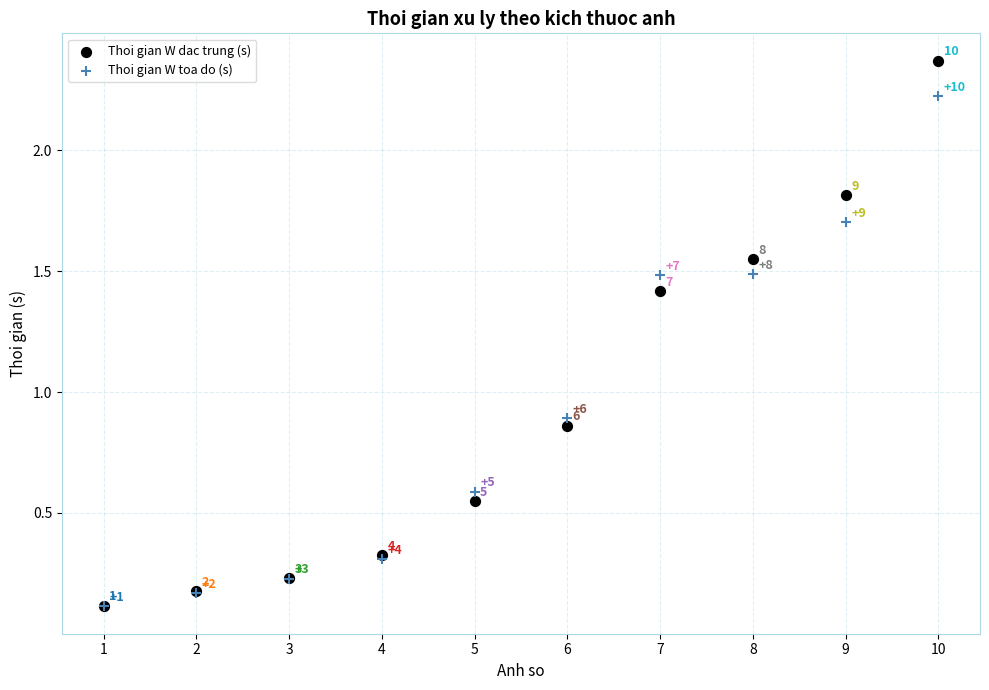

What are all the series names shown in the legend?

Thoi gian W dac trung (s), Thoi gian W toa do (s)